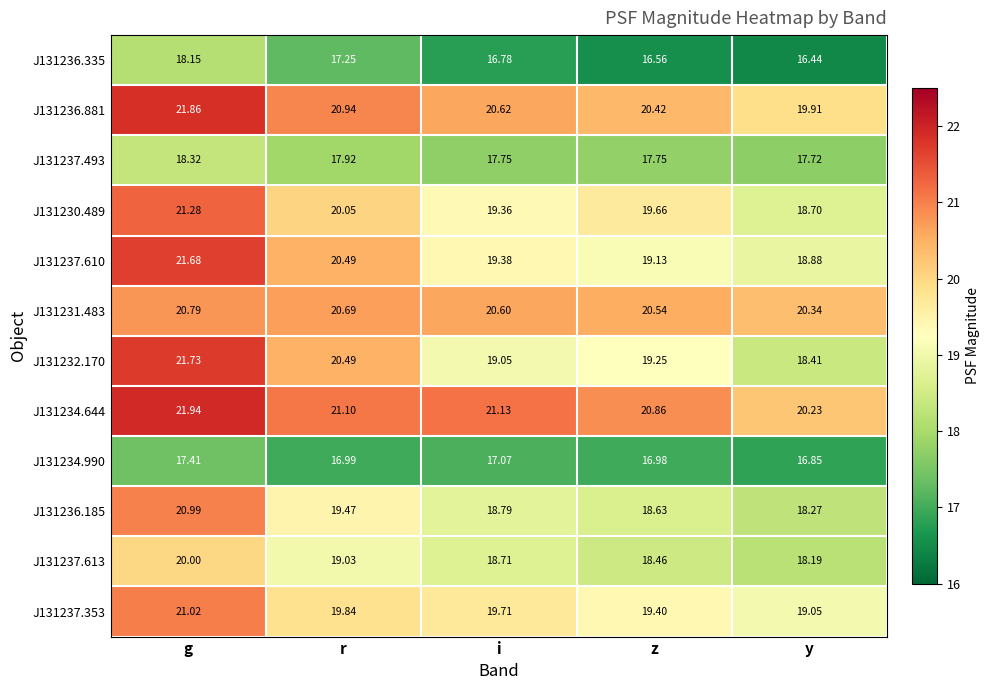

At how many categories does at least one series exceed 21?

3